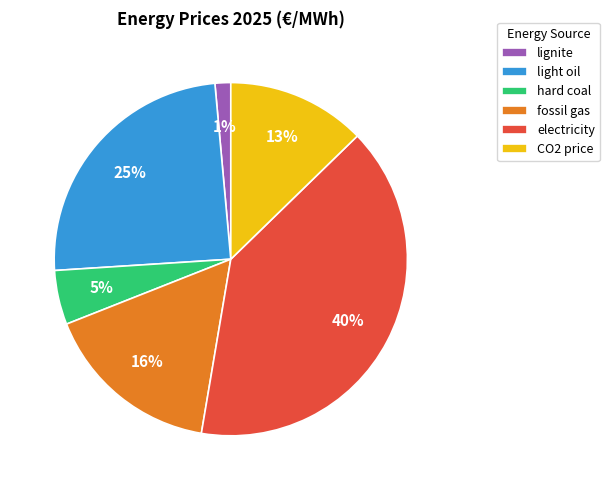

Does any single category account for the majority?

No